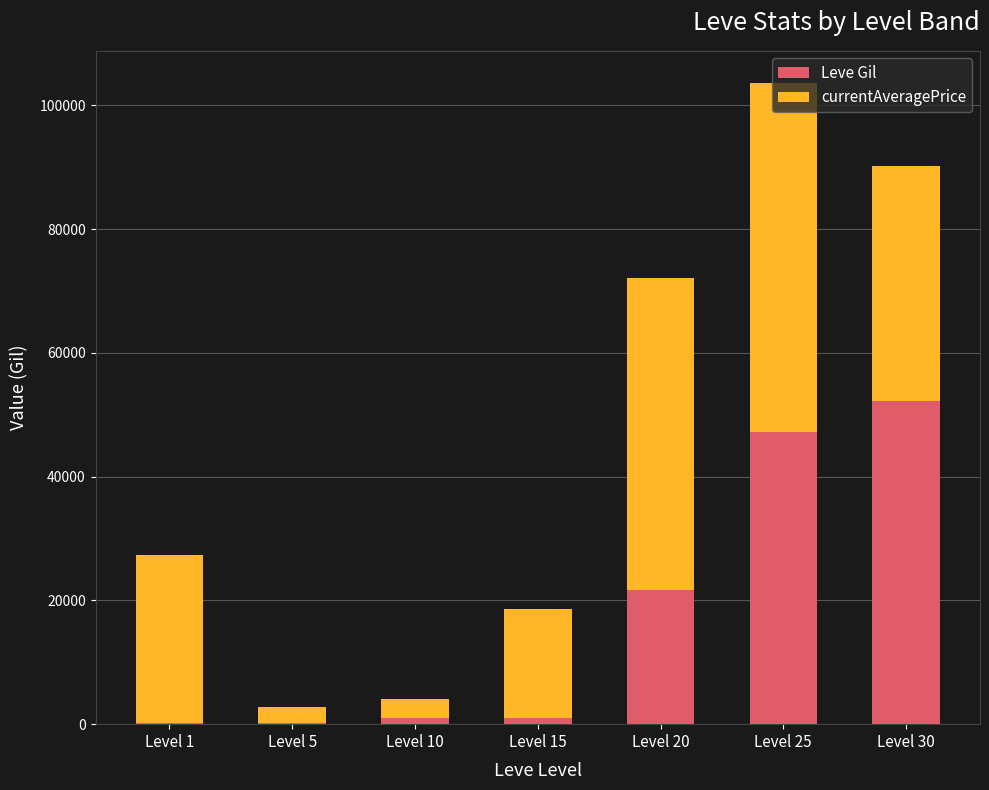

Does the chart contain stacked bars?

Yes